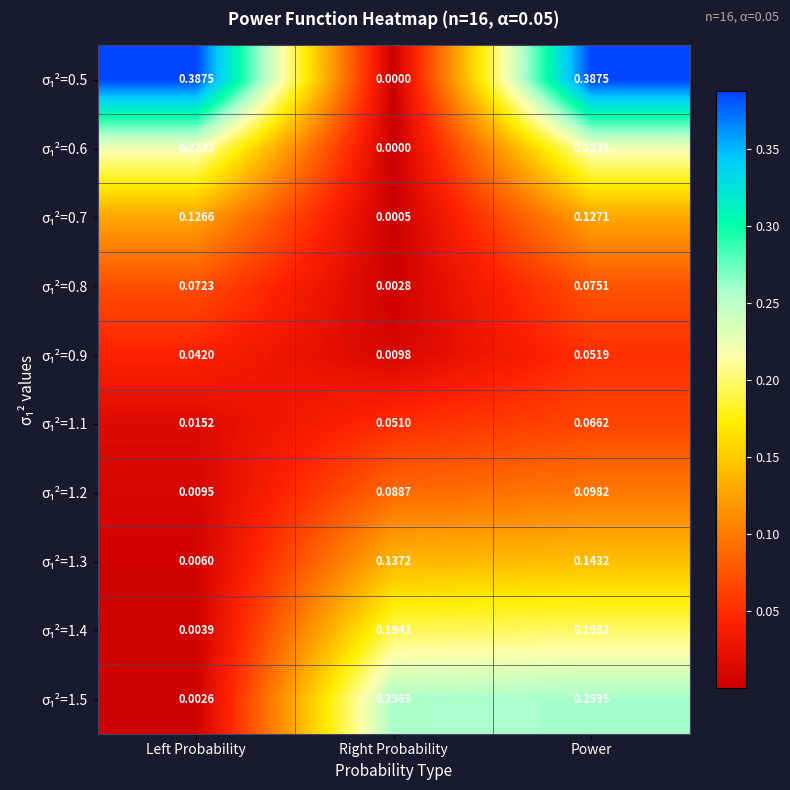

At which category is the sum across all series the highest?

Power